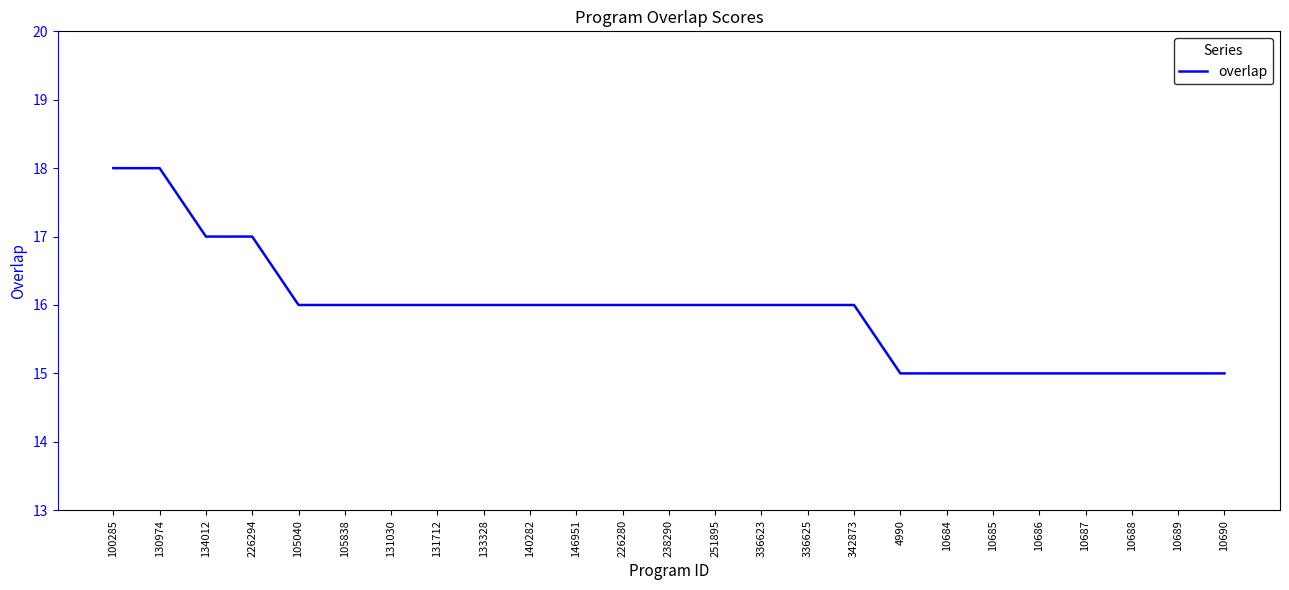

Count the values in the range 15 to 16.

21